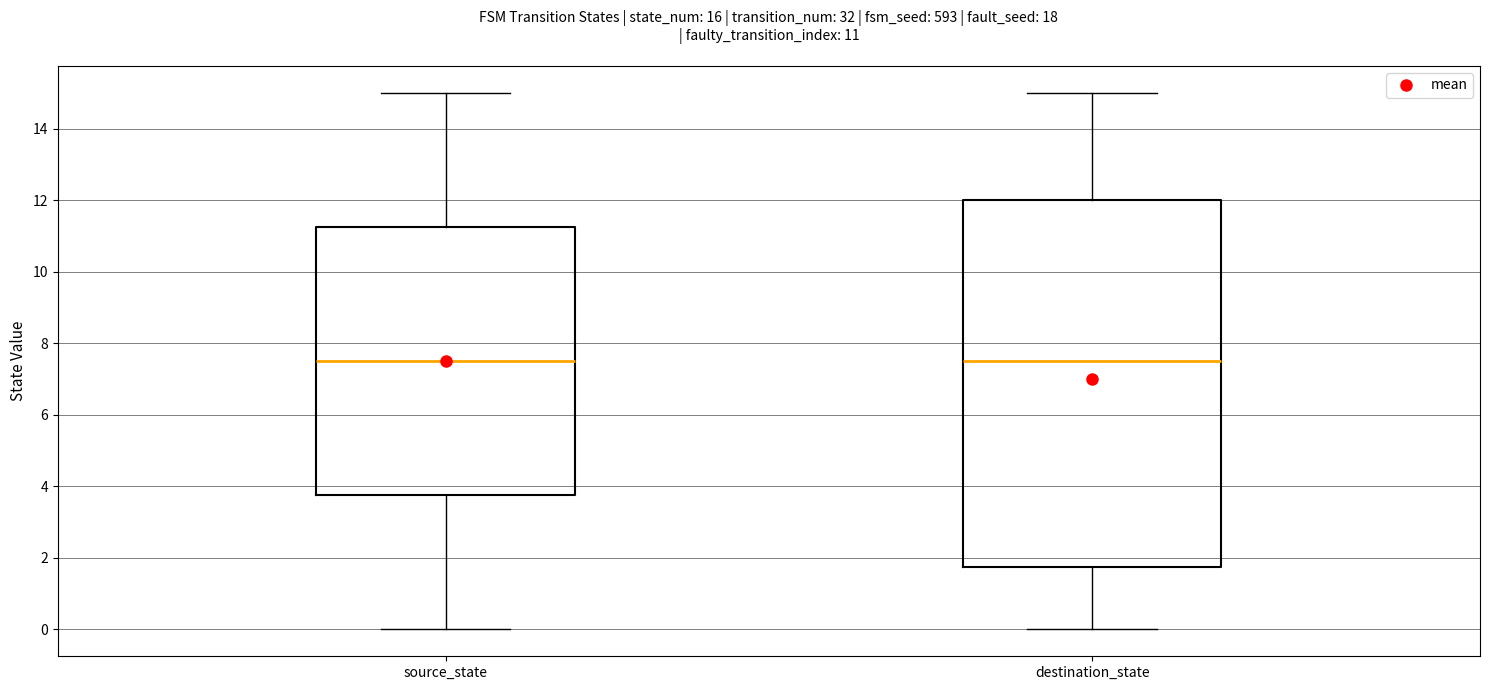

Which box is the tallest, from its lower edge to its upper edge?

destination_state